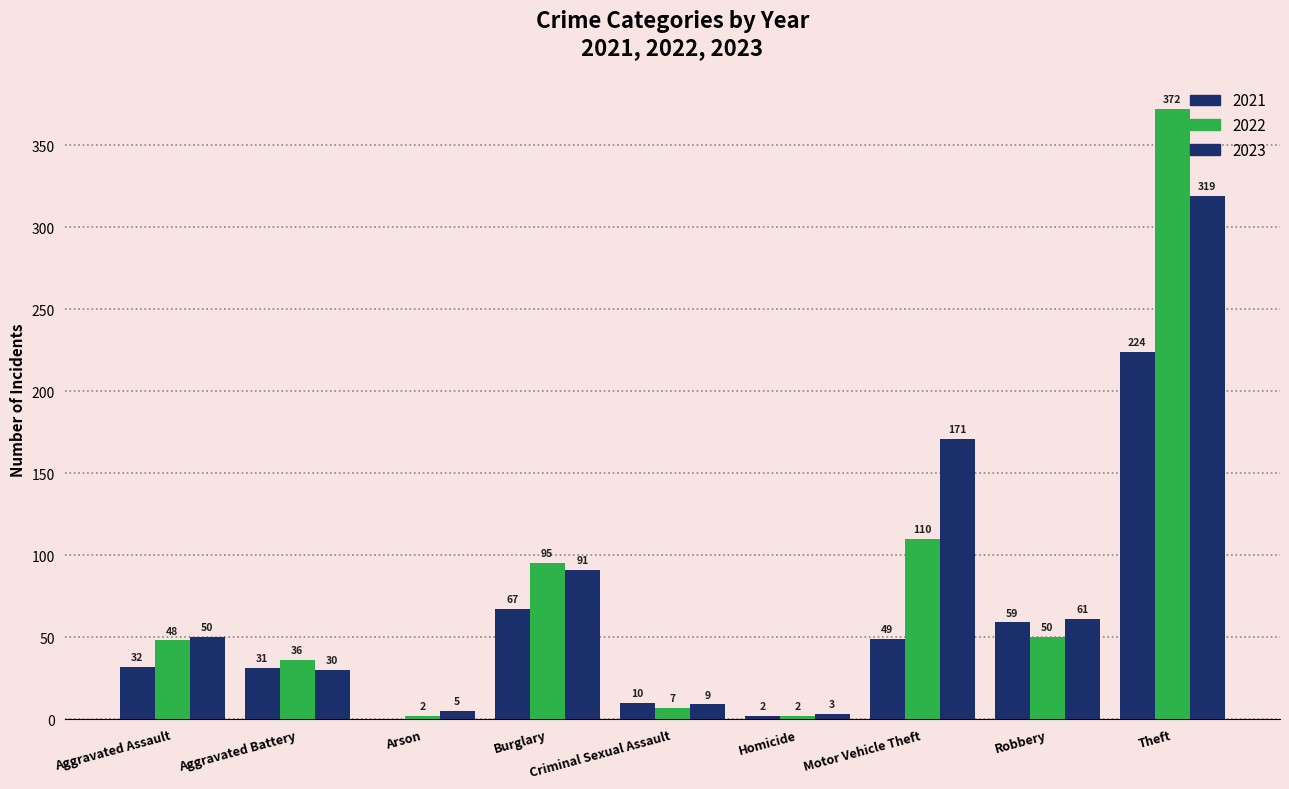

Count the number of data series in this chart.

3